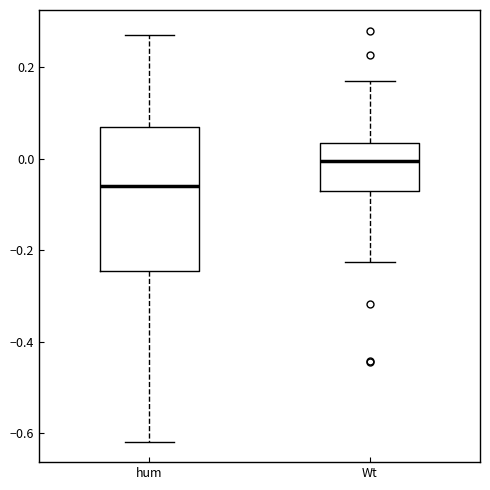

Which box's median line is the lowest?

hum